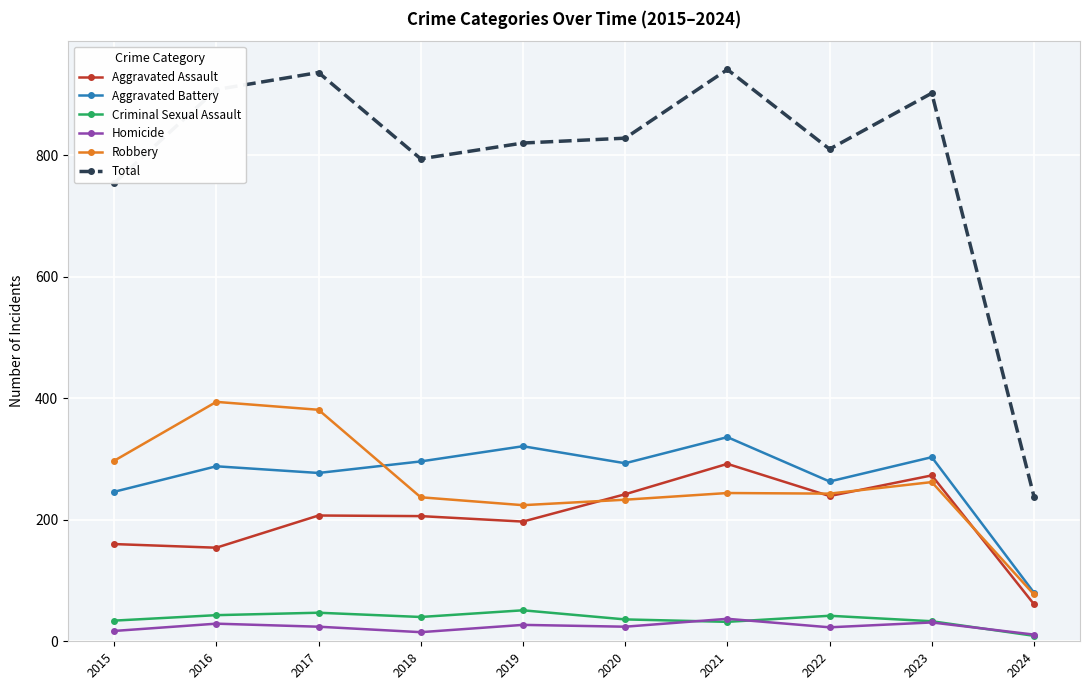

Which series has the largest total across all categories?

Total